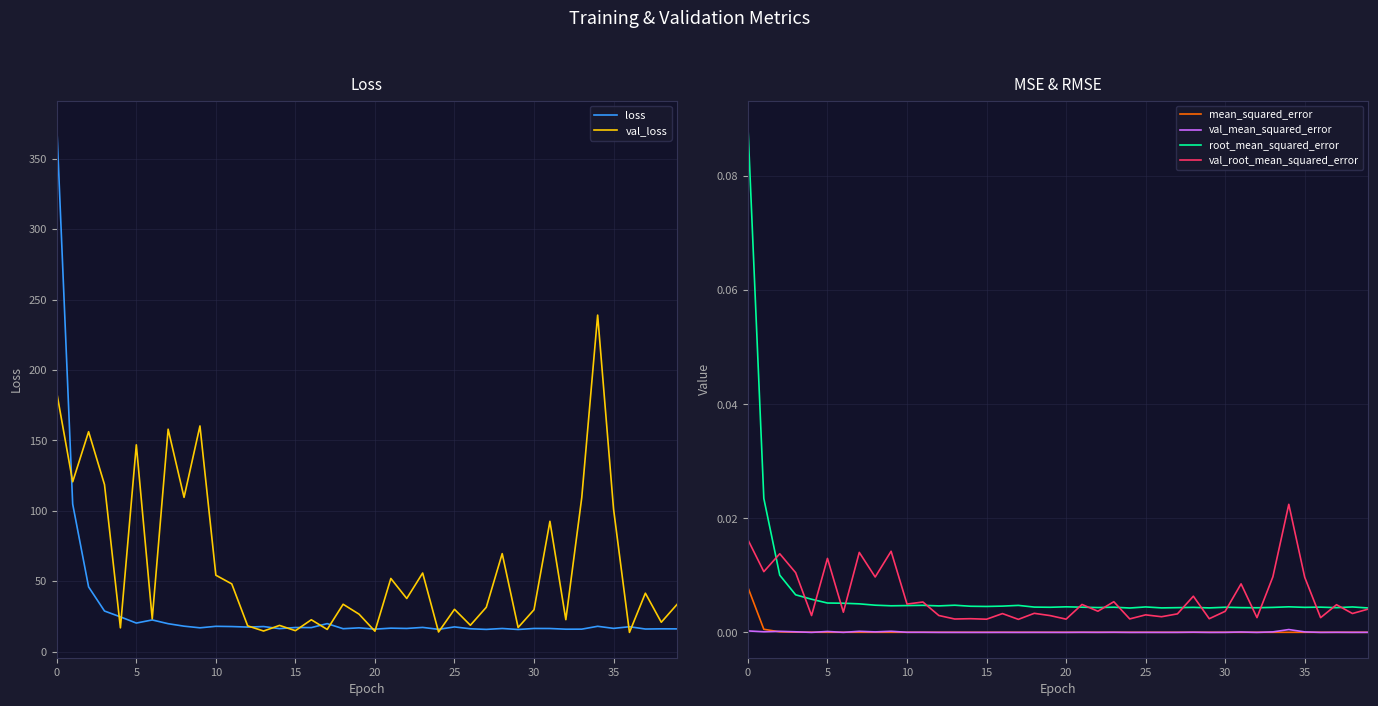

How many lines are shown in the chart?

6